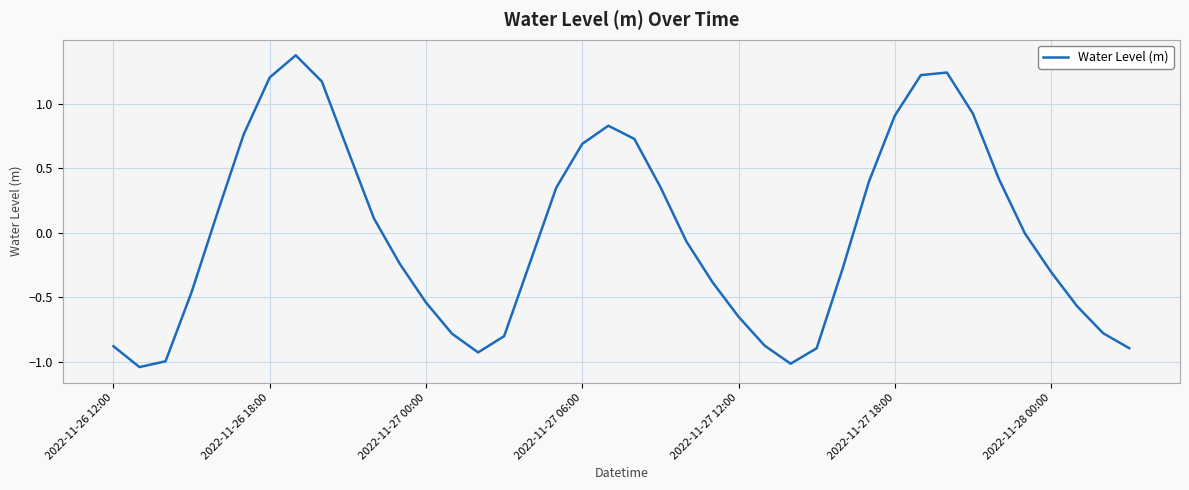

What is the greatest value displayed?

1.4